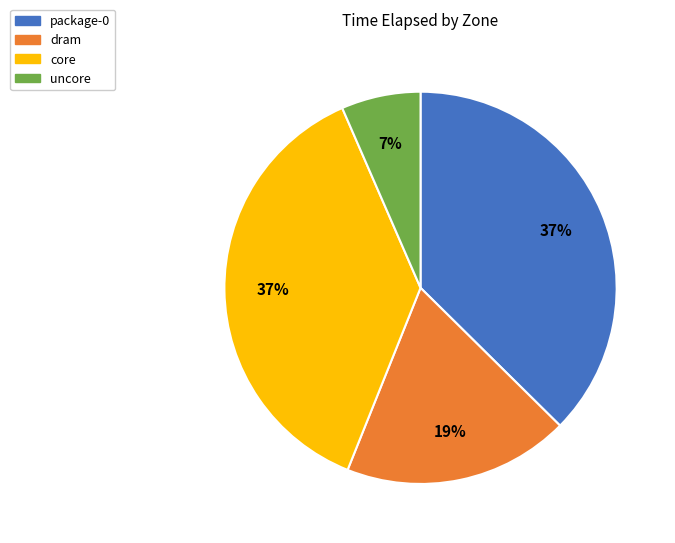

Is there any slice that represents more than half of the pie?

No